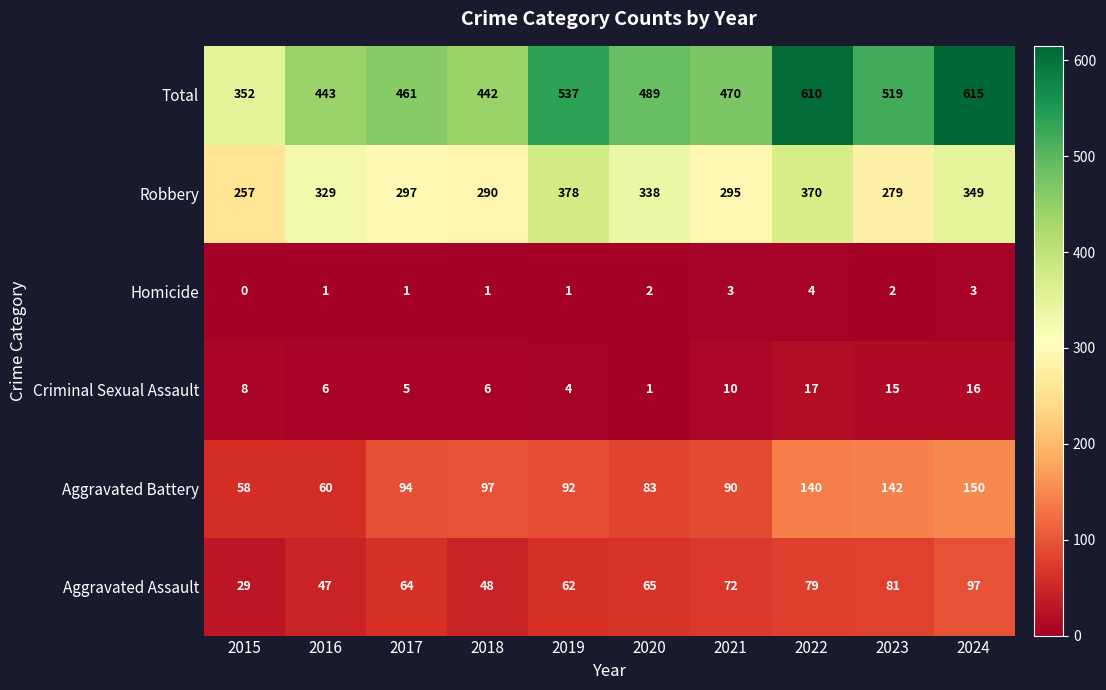

Which series changed the most between 2018 and 2023?

Total